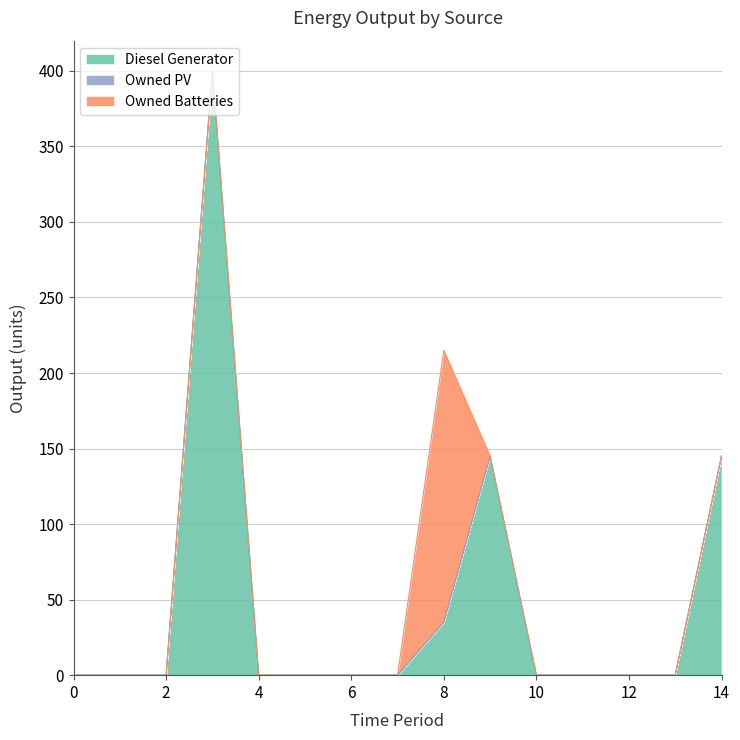

True or false: Owned Batteries has more than 1 interior local peaks.

False